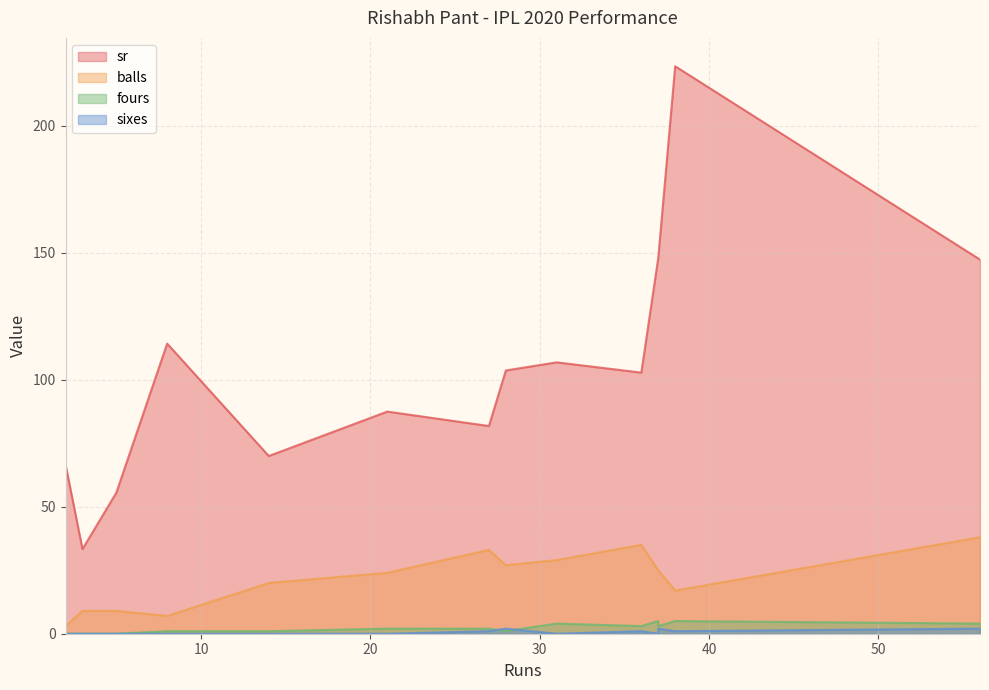

At which category does sr reach its first local peak?

8